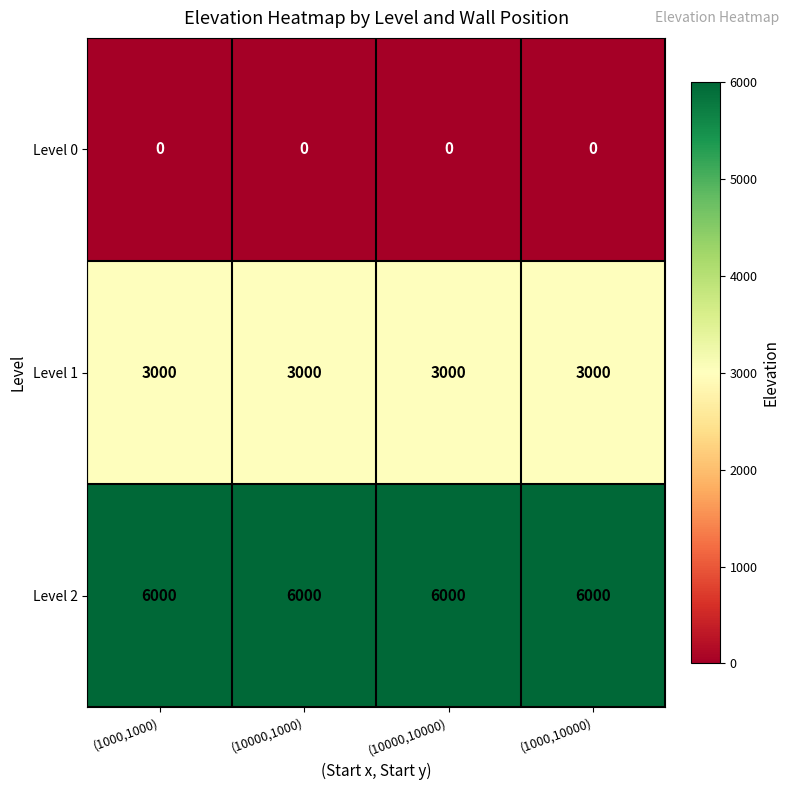

True or false: Level 1 has a value of 3000 at (10000,10000).

True